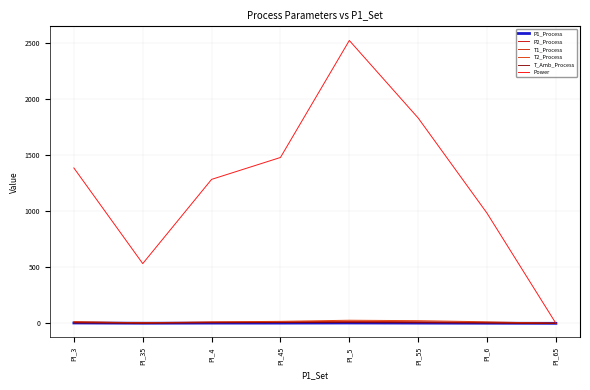

True or false: T1_Process and P2_Process intersect in this chart.

False